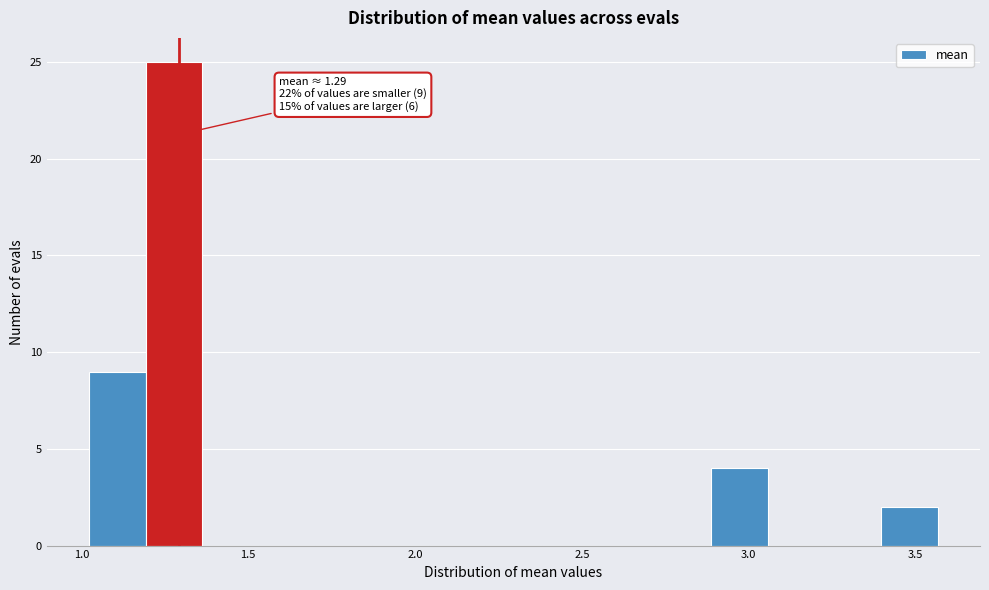

Read against the x-axis, roughly where is the centre of the tallest bar?

1.30